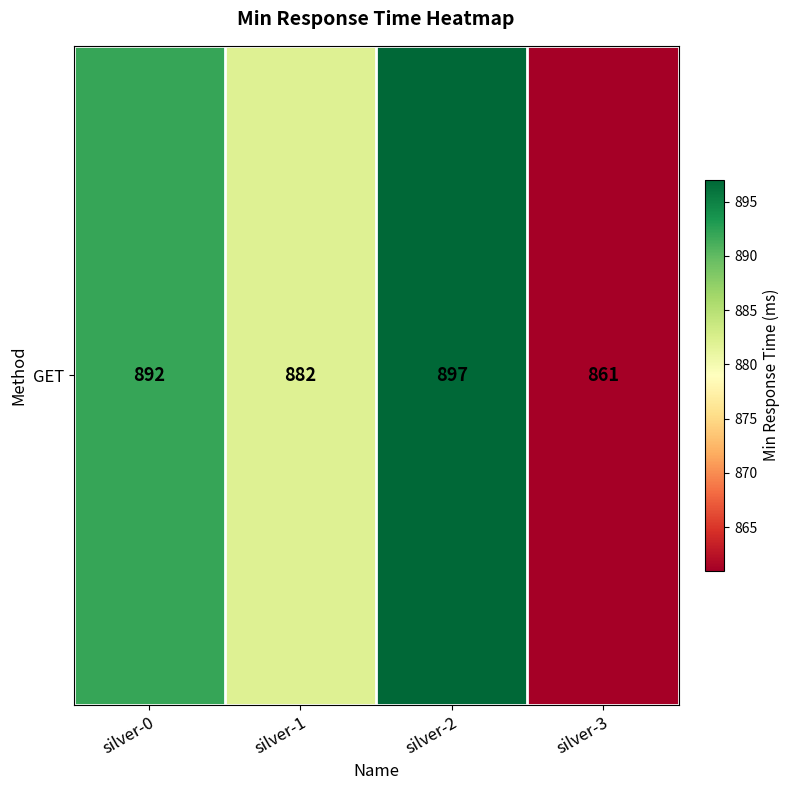

Reading left to right, transcribe all the data shown in this chart.

892	882	897	861